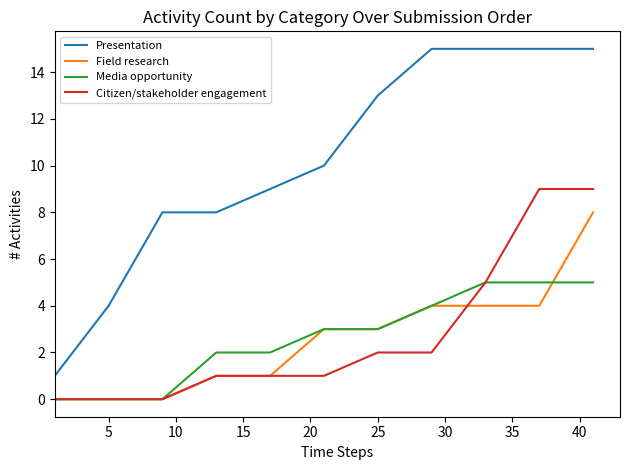

True or false: Media opportunity and Presentation cross at least once.

False